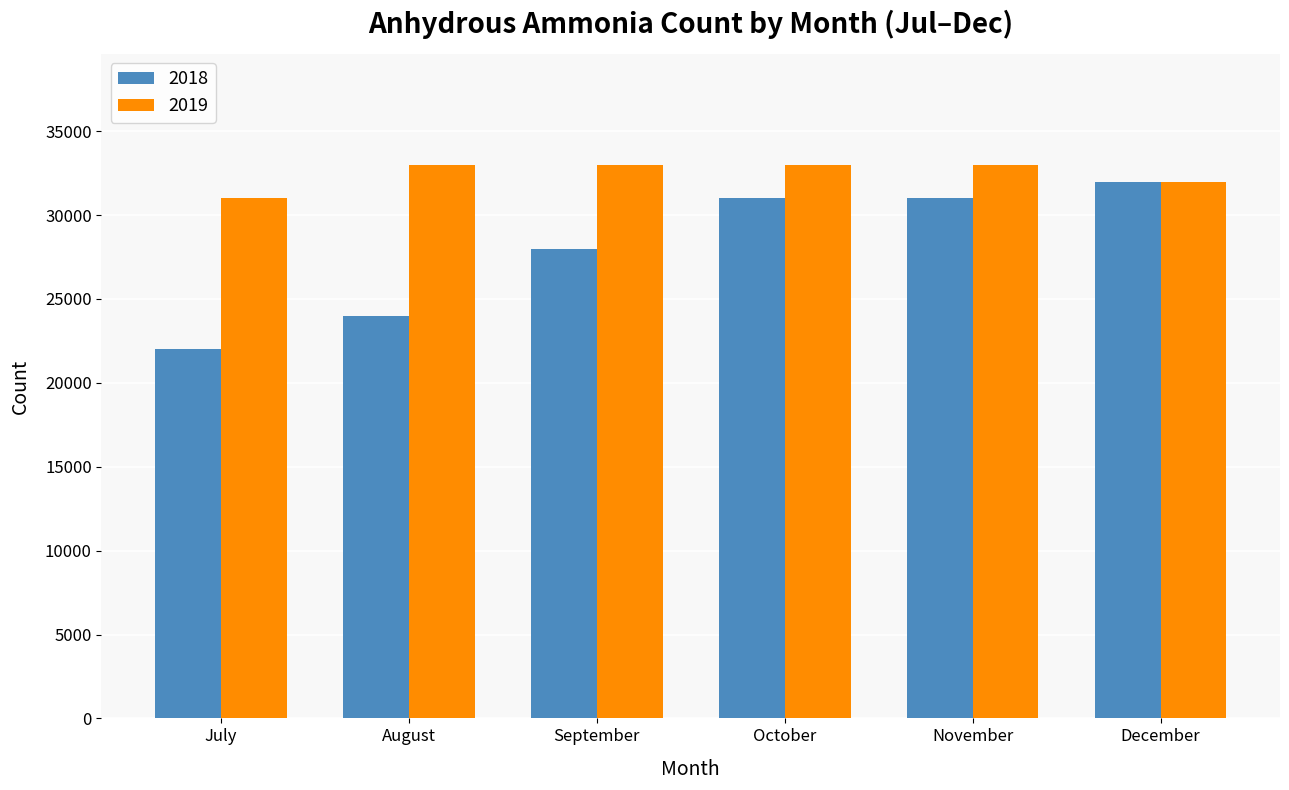

What value does the 2018 series have at November, to the nearest 10?

31000